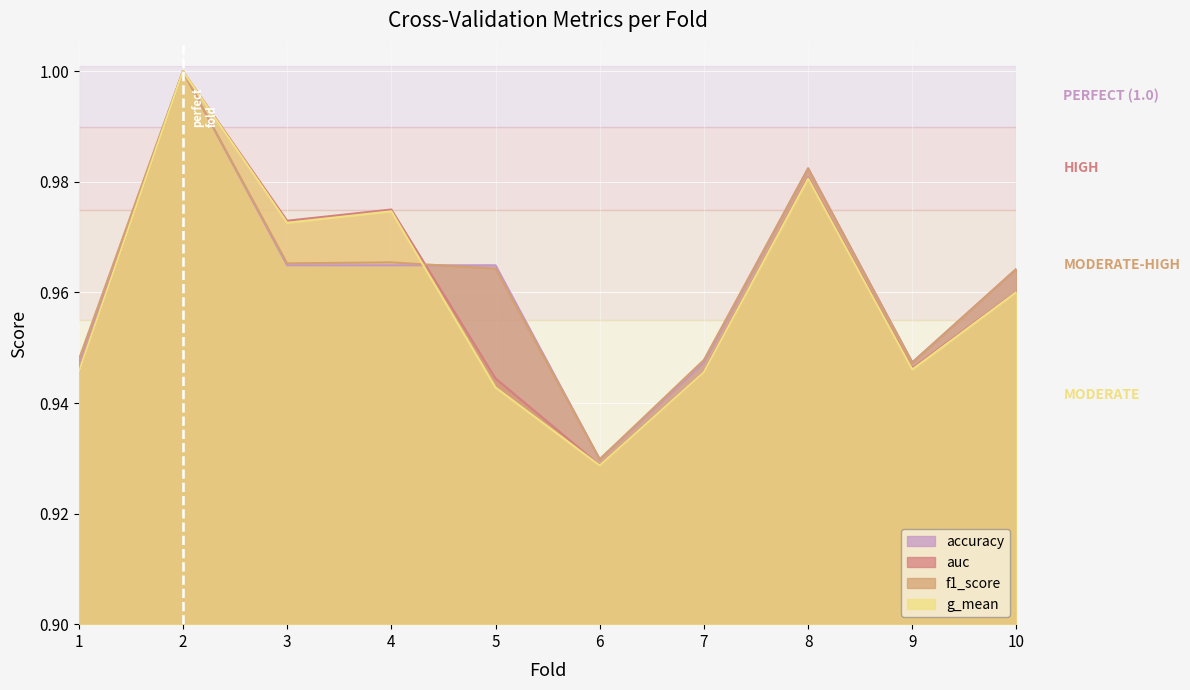

What is the greatest value displayed?

1.0